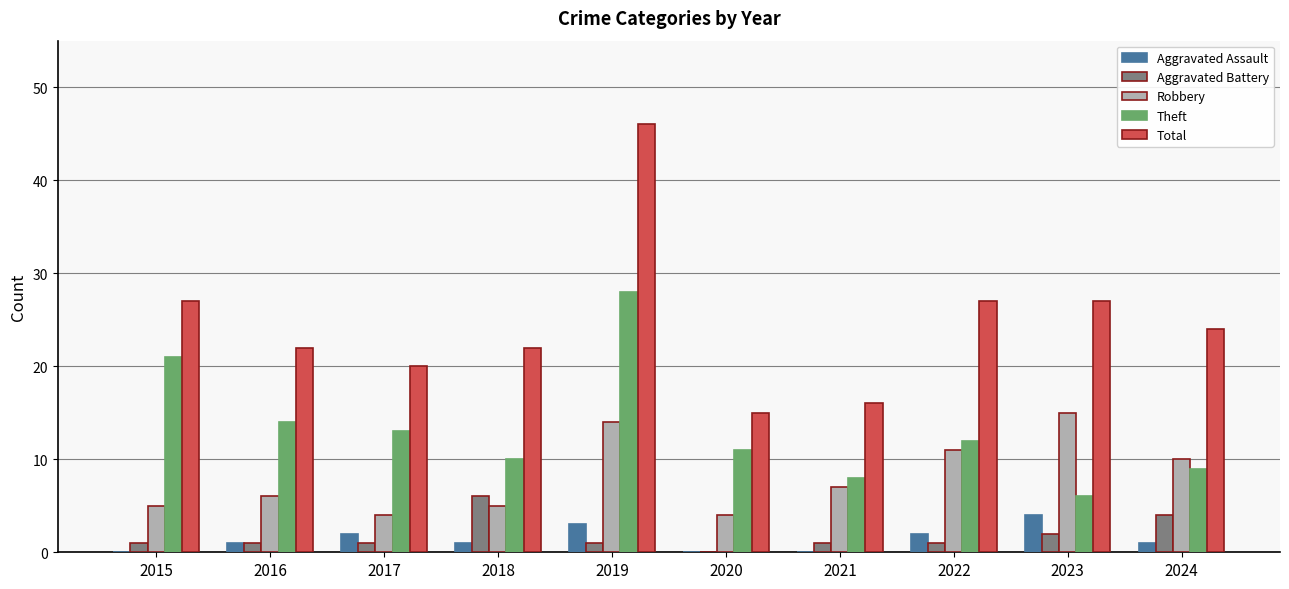

At which category does the chart reach its peak across all series?

2019